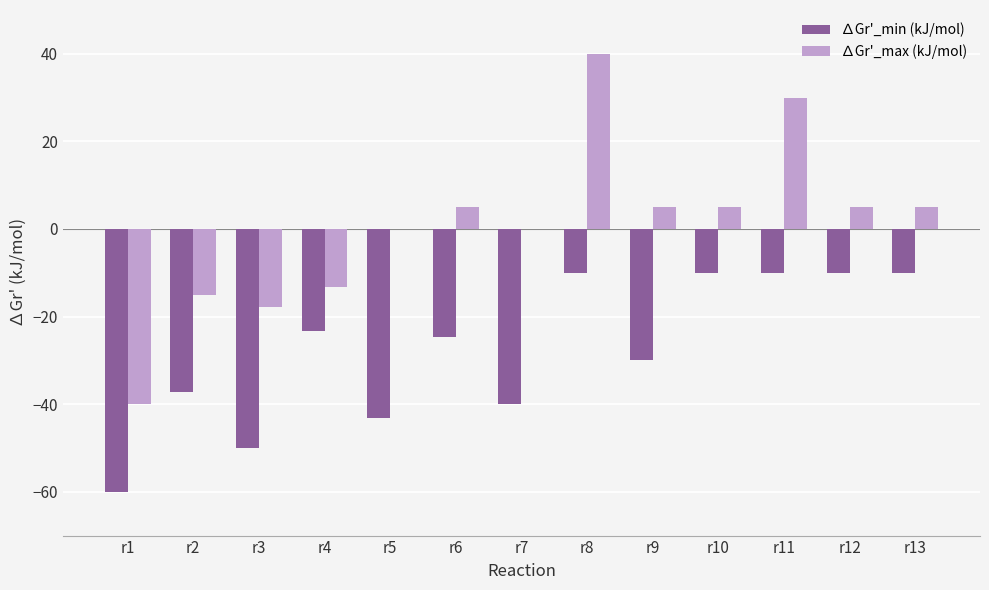

The ∆Gr'_min (kJ/mol) series shows -23.2 at r4. True or false?

True